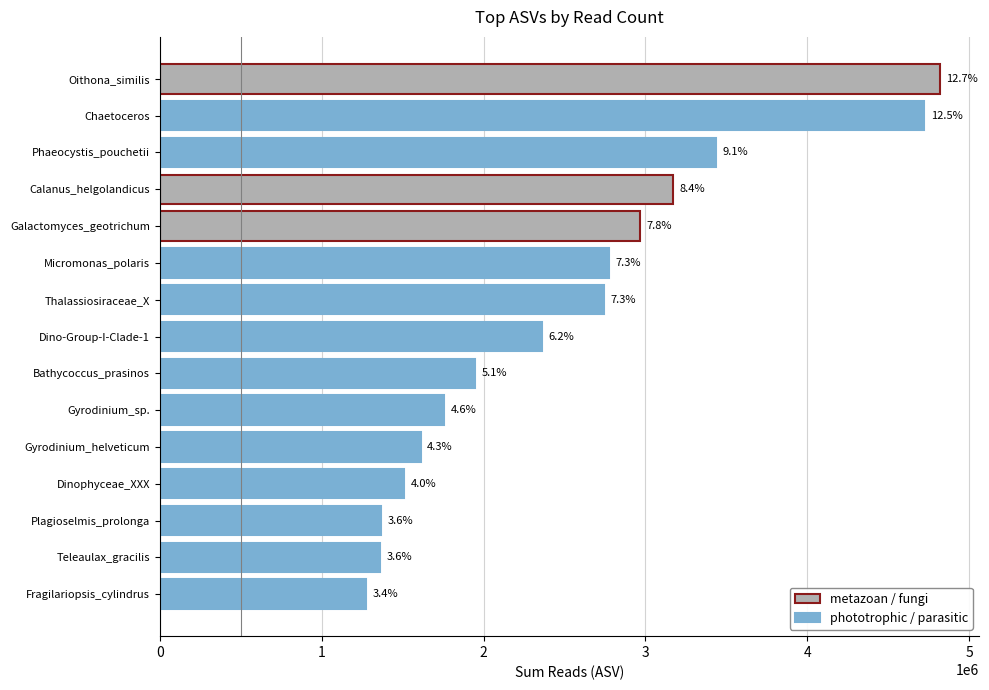

How many bars are there in total?

15